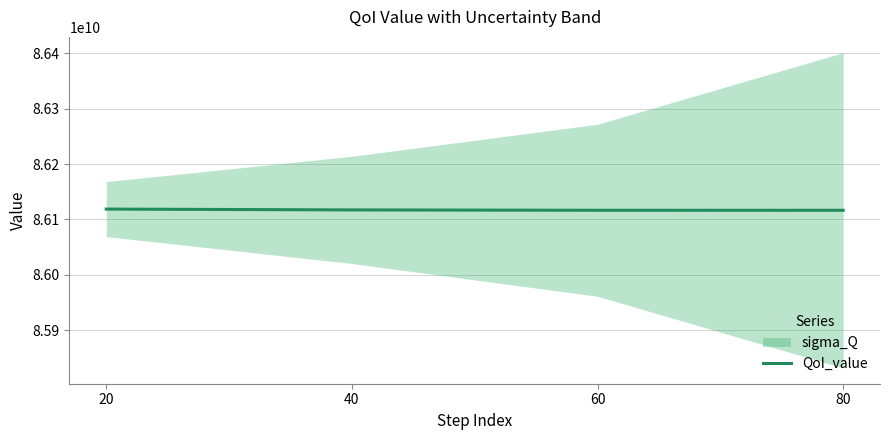

Where is the data nearest to the value 86117653494?

40